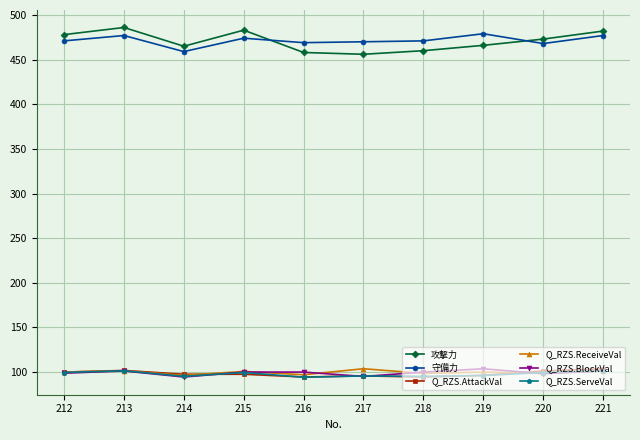

What is the approximate value of Q_RZS.BlockVal at 218?

100.0